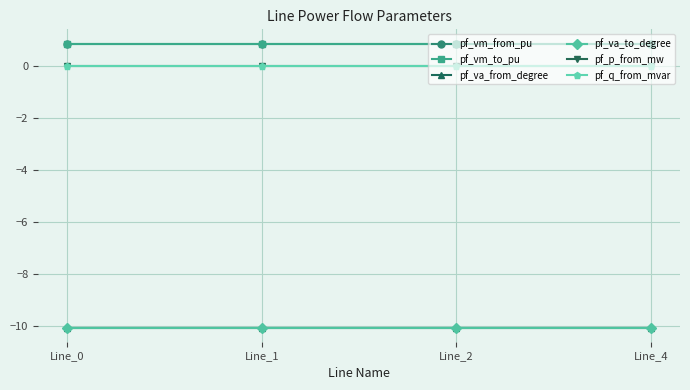

True or false: pf_vm_to_pu and pf_q_from_mvar intersect in this chart.

False